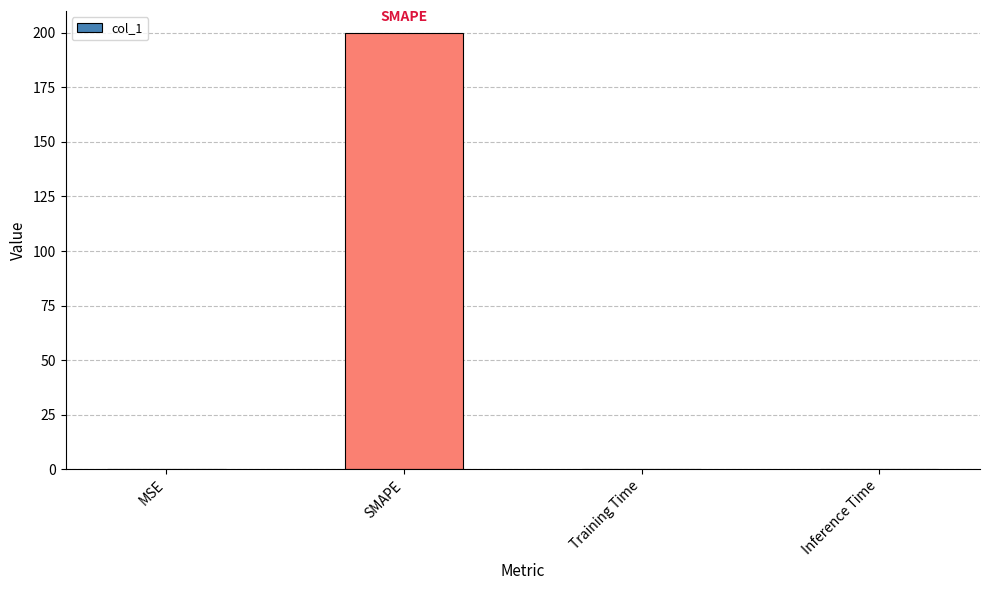

Is it true that the value at SMAPE is 340.1?

False